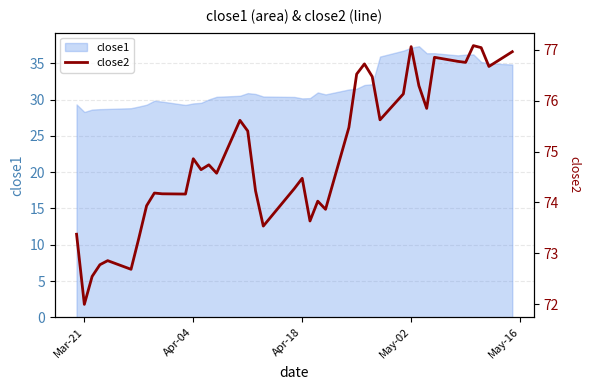

What is the highest value of the close1 series?

37.4